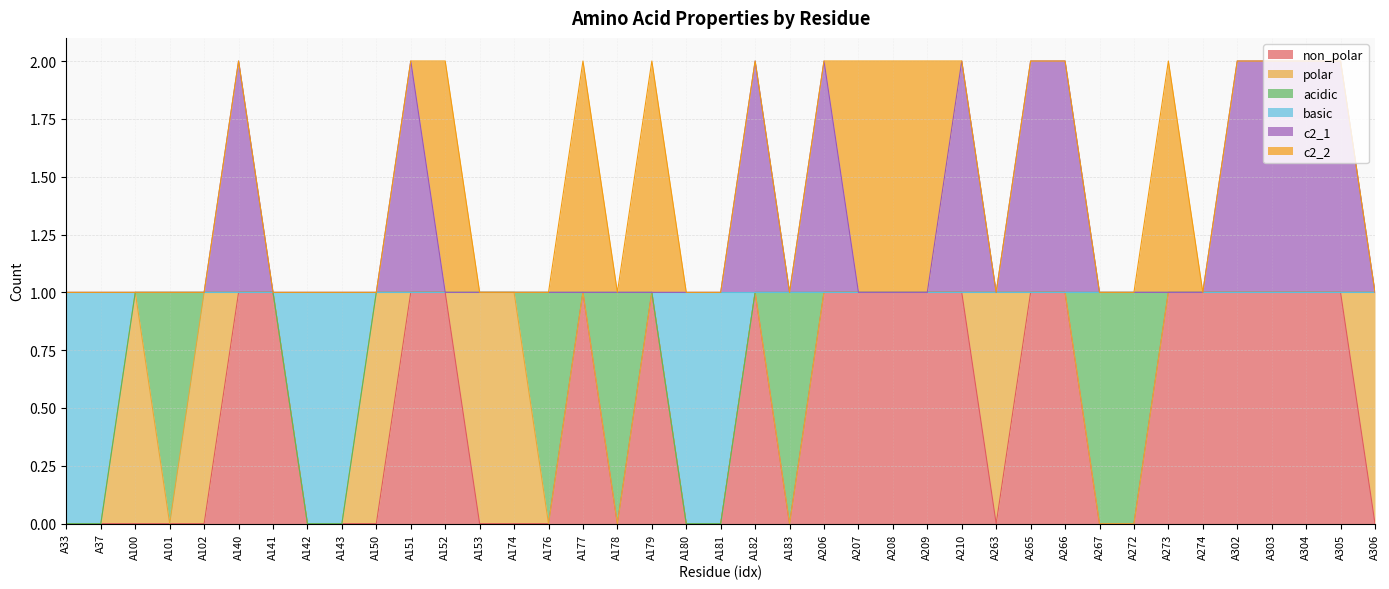

Does the chart display data point markers on the line(s)?

No